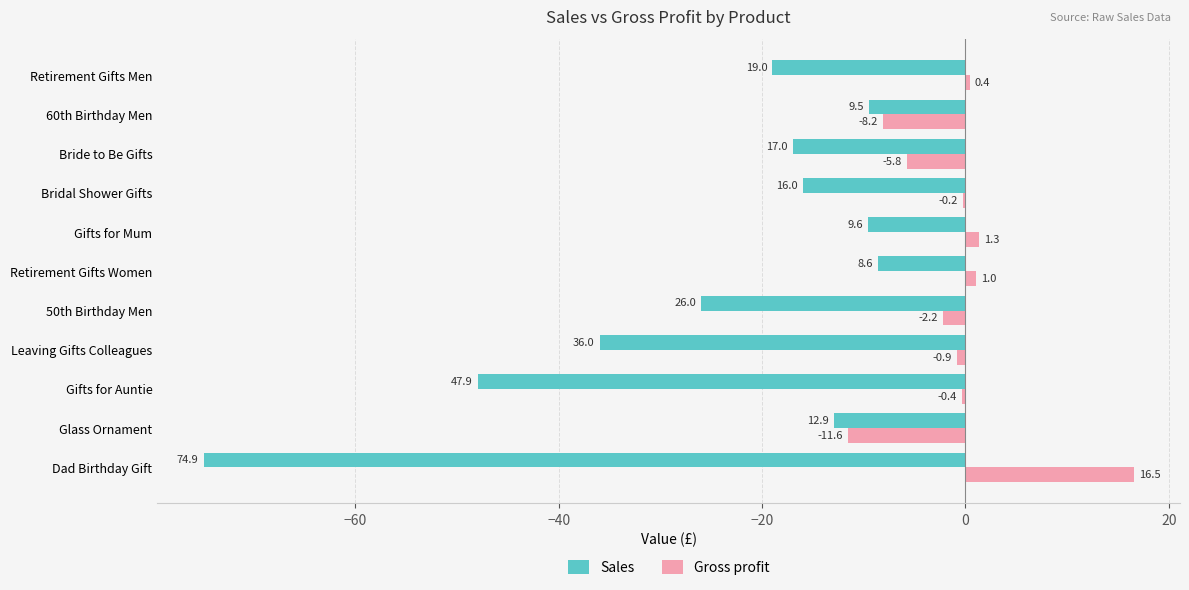

Count the number of categories in the chart.

11